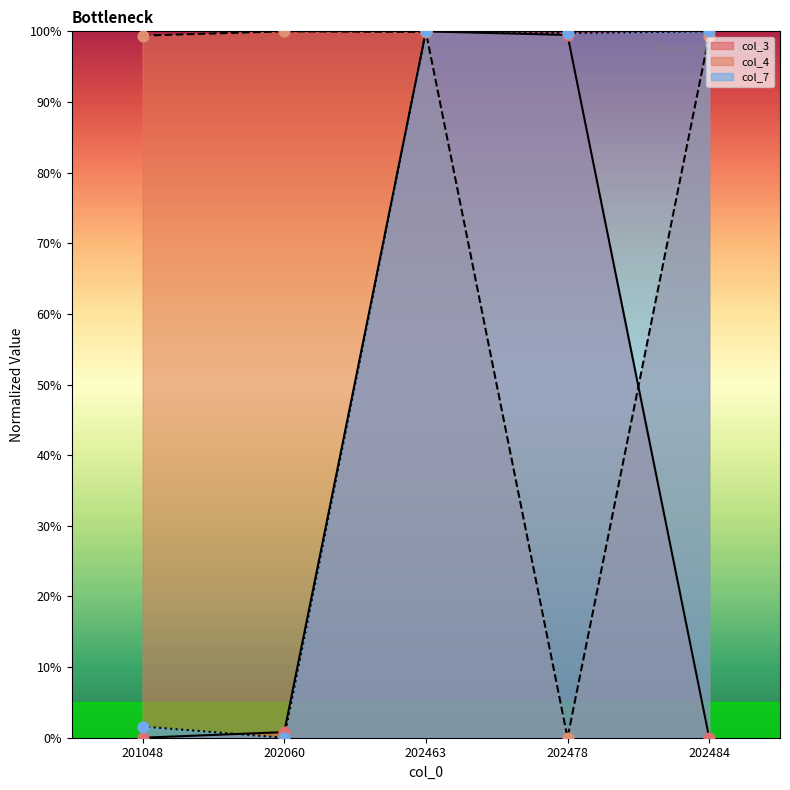

Is the value of col_3 at 202060 greater than the value of col_7 at 202463?

No